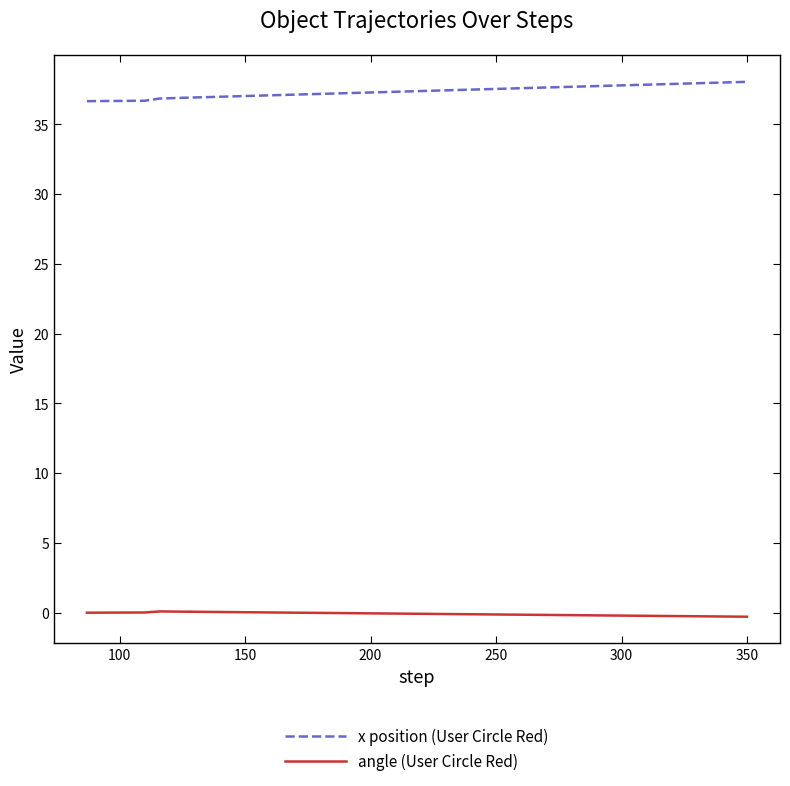

How many series are shown in this chart?

2